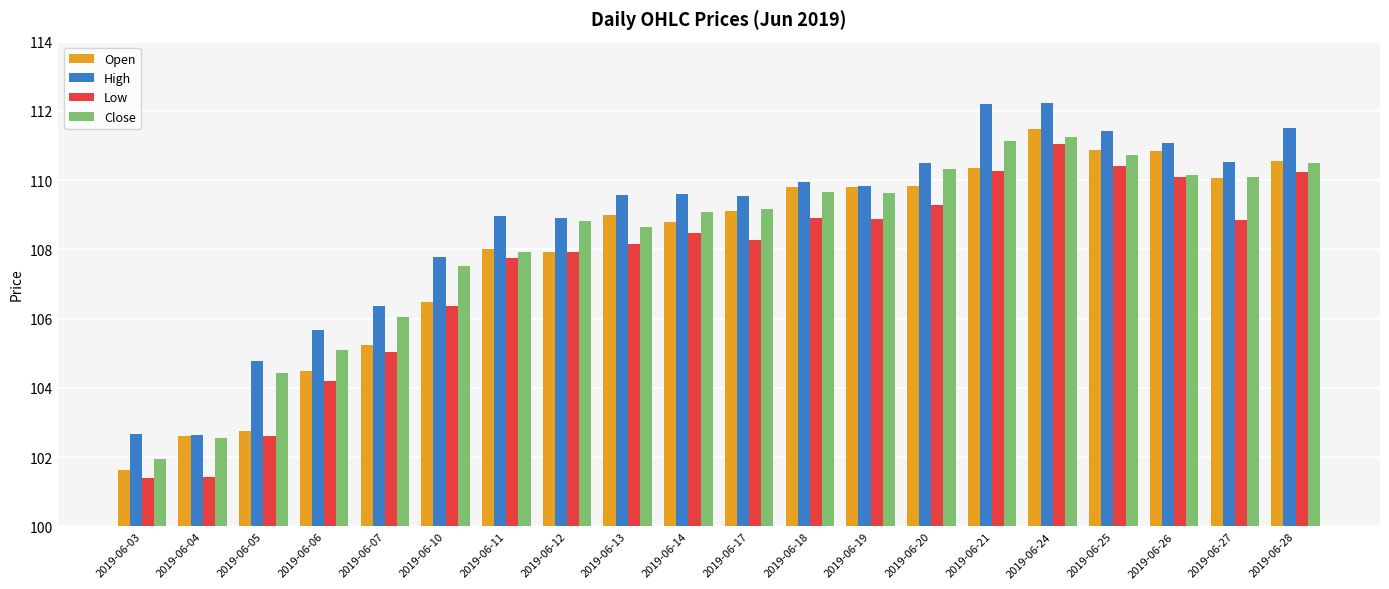

How many groups of bars are there?

20